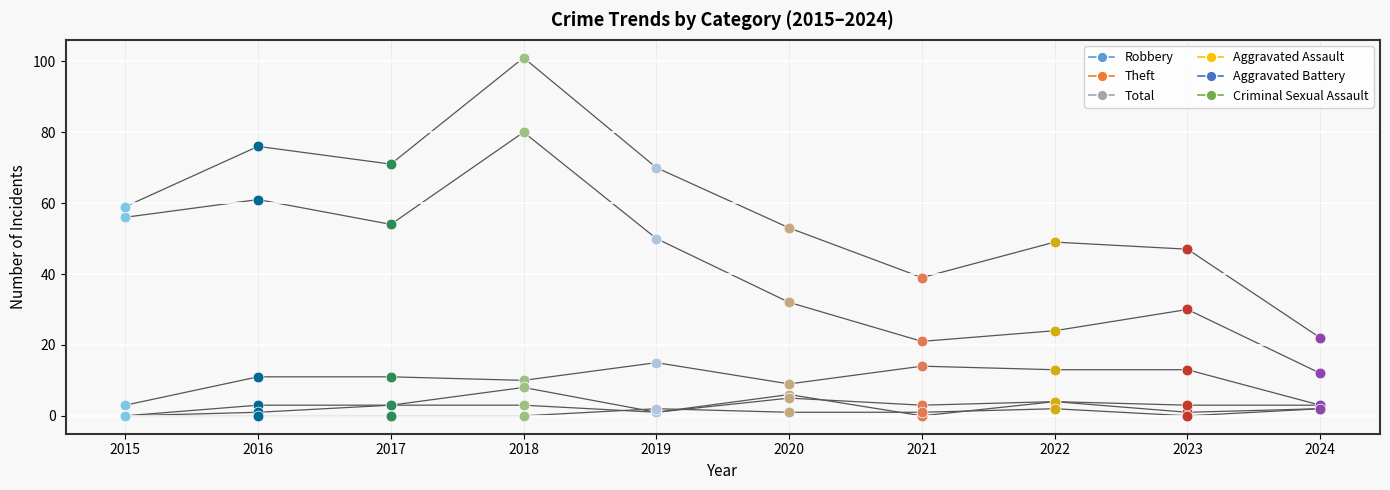

At which category is the sum across all series the highest?

2018